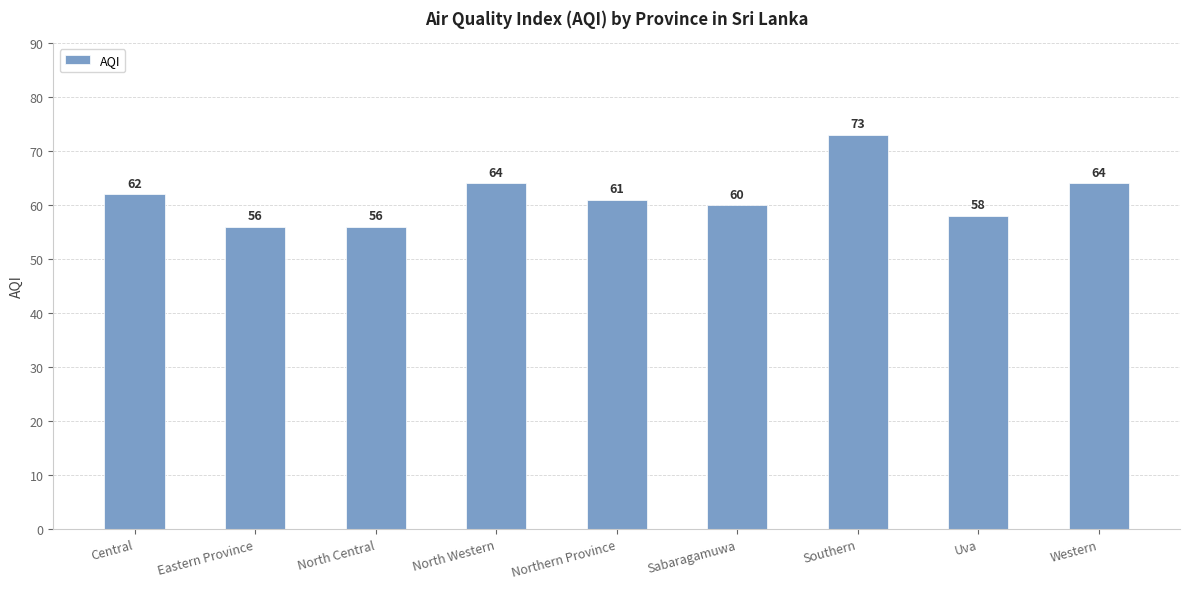

How many data points does each series have?

9